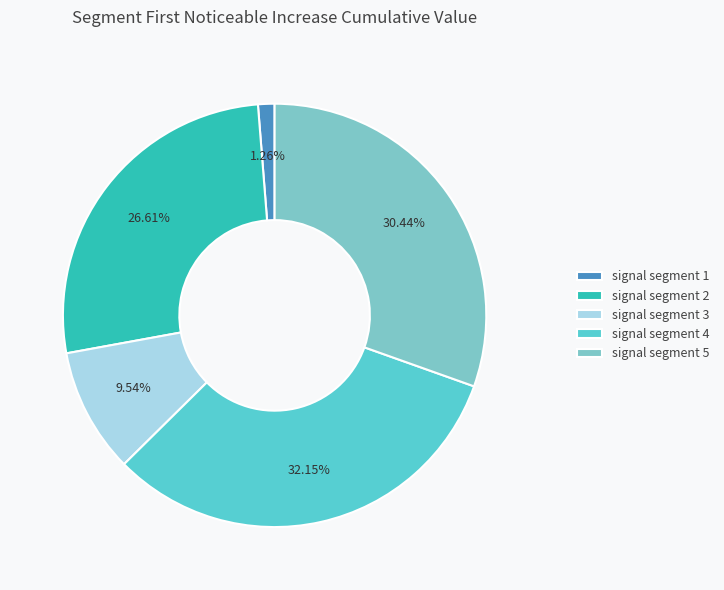

The signal segment 5 slice represents 30% of the pie. True or false?

True